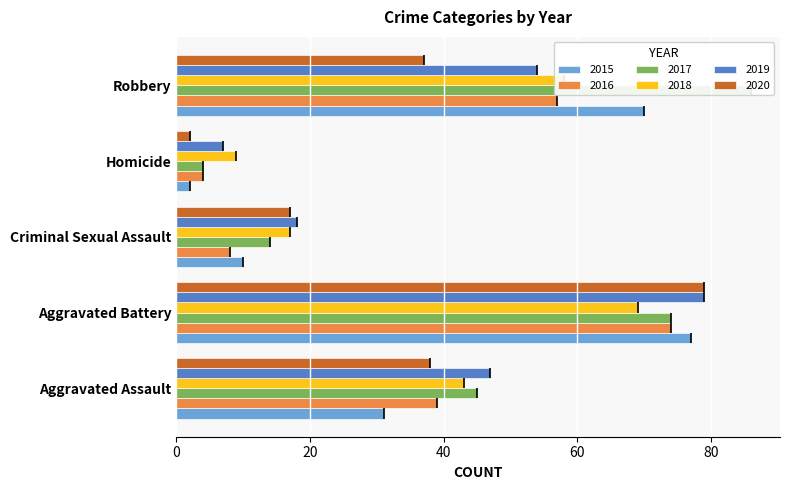

Rank the series by their maximum value, from highest to lowest.

2017, 2019, 2020, 2015, 2016, 2018